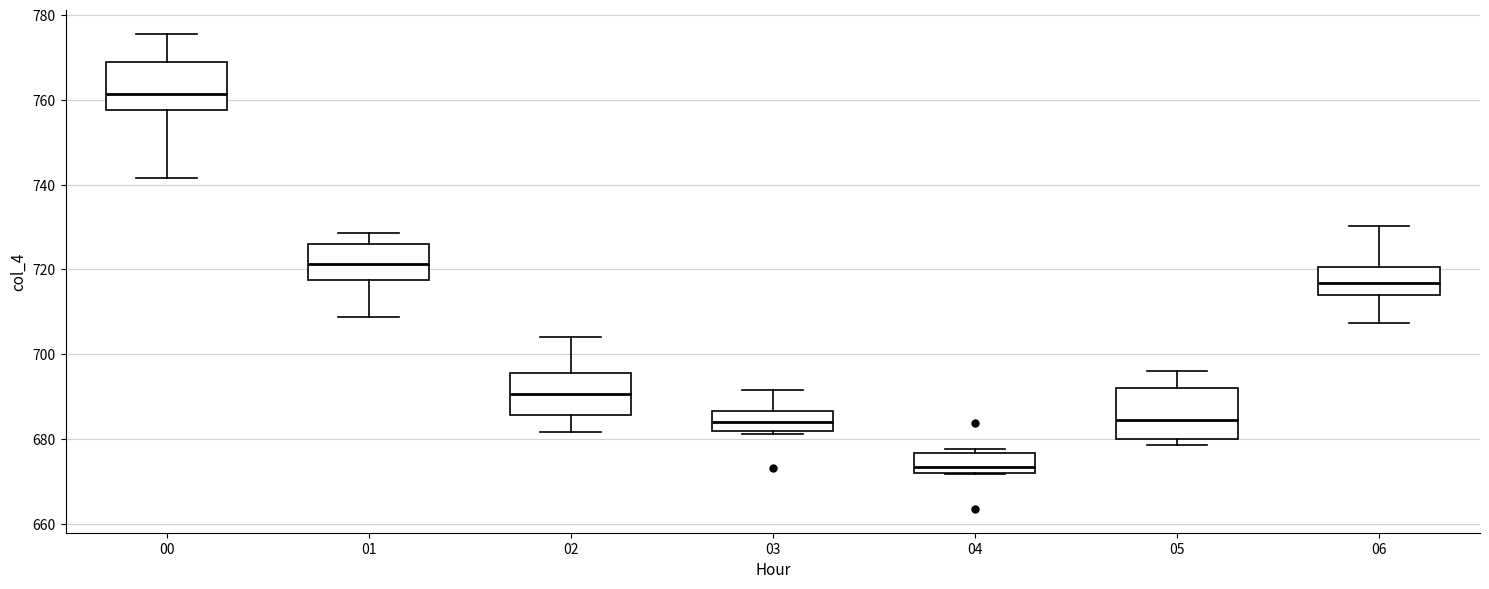

Where does the upper whisker of the box at x = 06 end on the y-axis? The values are not printed on the chart, so give them approximately, as read against the axis.

730